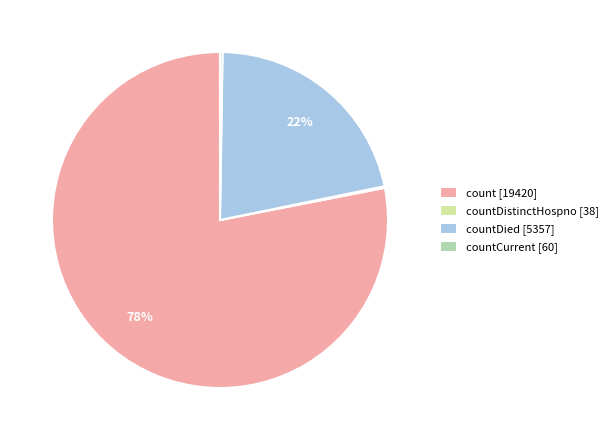

The count [19420] slice represents 70% of the pie. True or false?

False